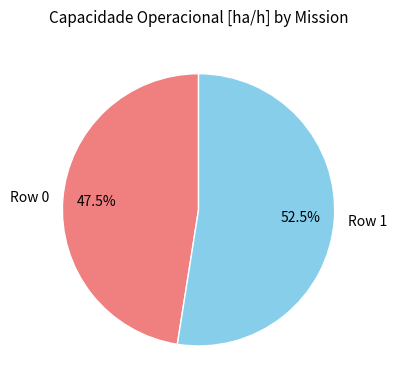

Does any single category account for the majority?

Yes